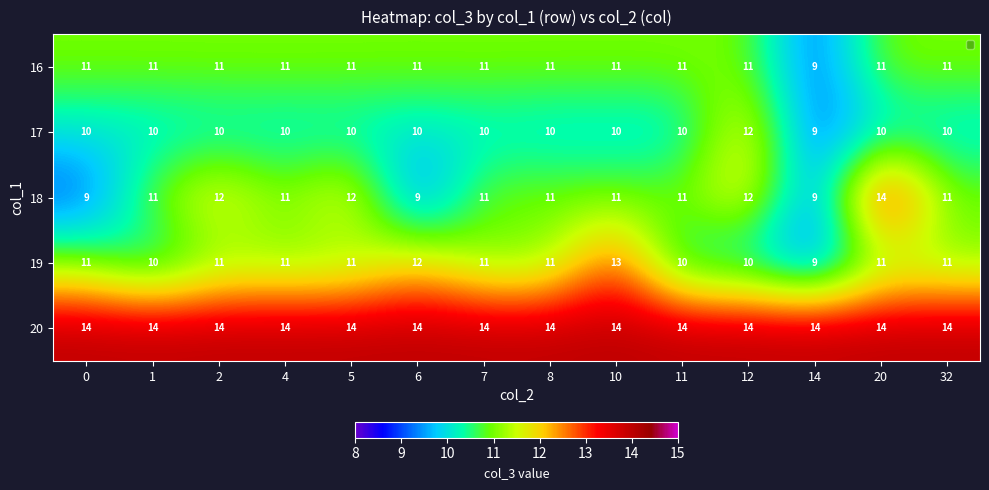

What is the difference between the highest and lowest values at 12?

4